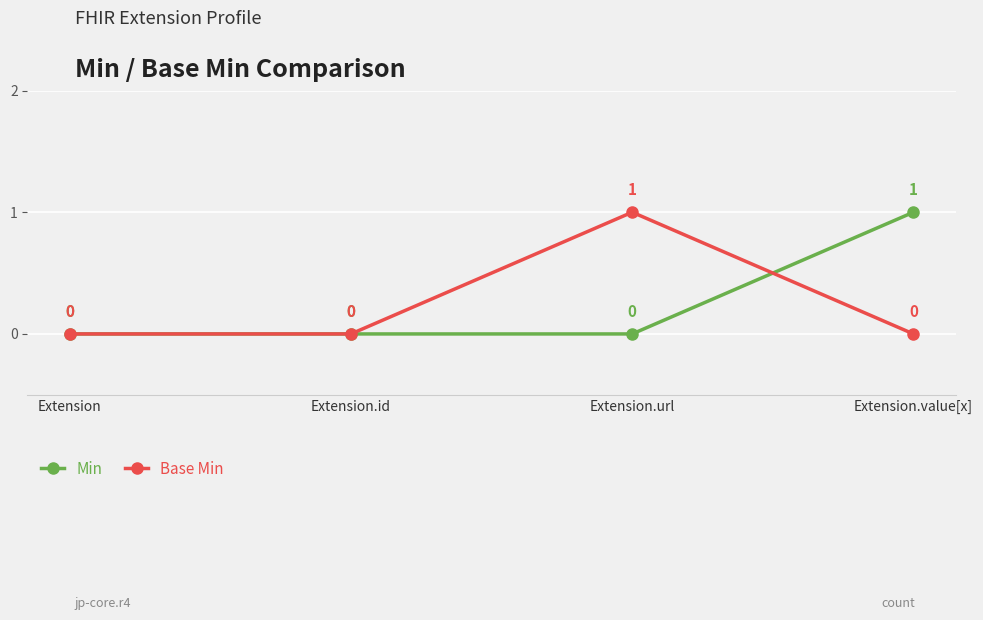

Reading left to right, transcribe all the data shown in this chart.

Min: Extension=0	Extension.id=0	Extension.url=0	Extension.value[x]=1
Base Min: Extension=0	Extension.id=0	Extension.url=1	Extension.value[x]=0